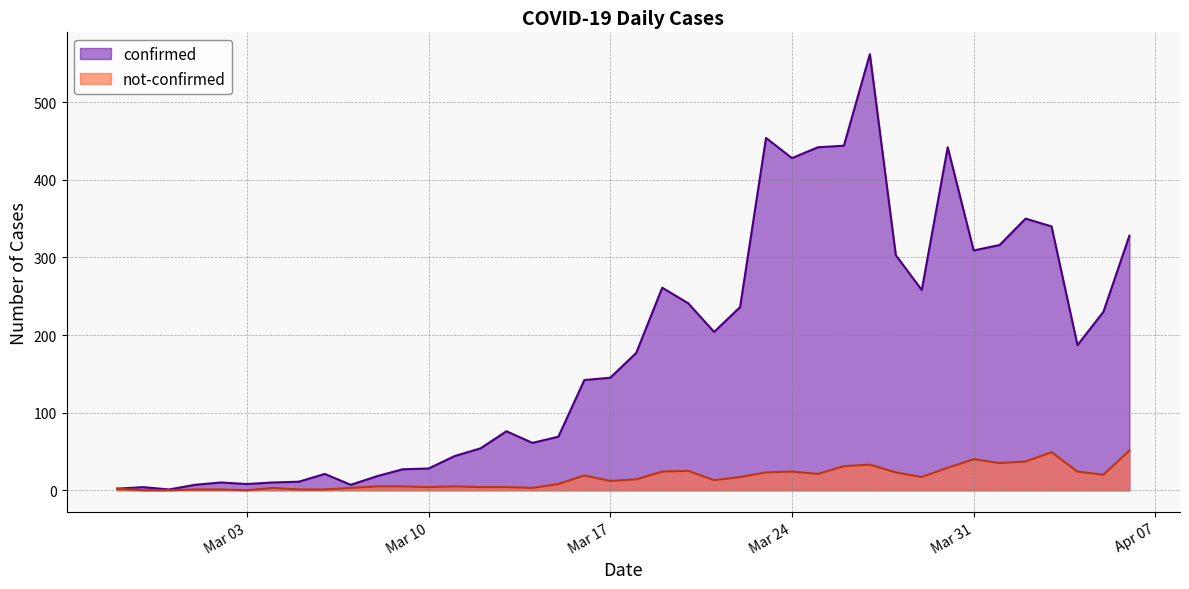

True or false: confirmed and not-confirmed intersect in this chart.

False